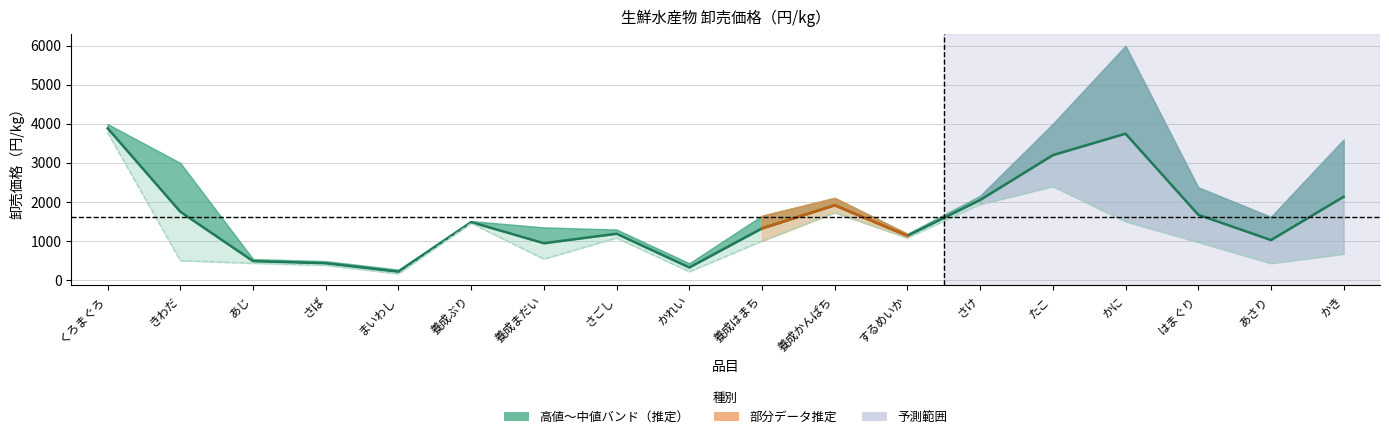

What is the ratio of the value at かれい to the value at まいわし?

1.5